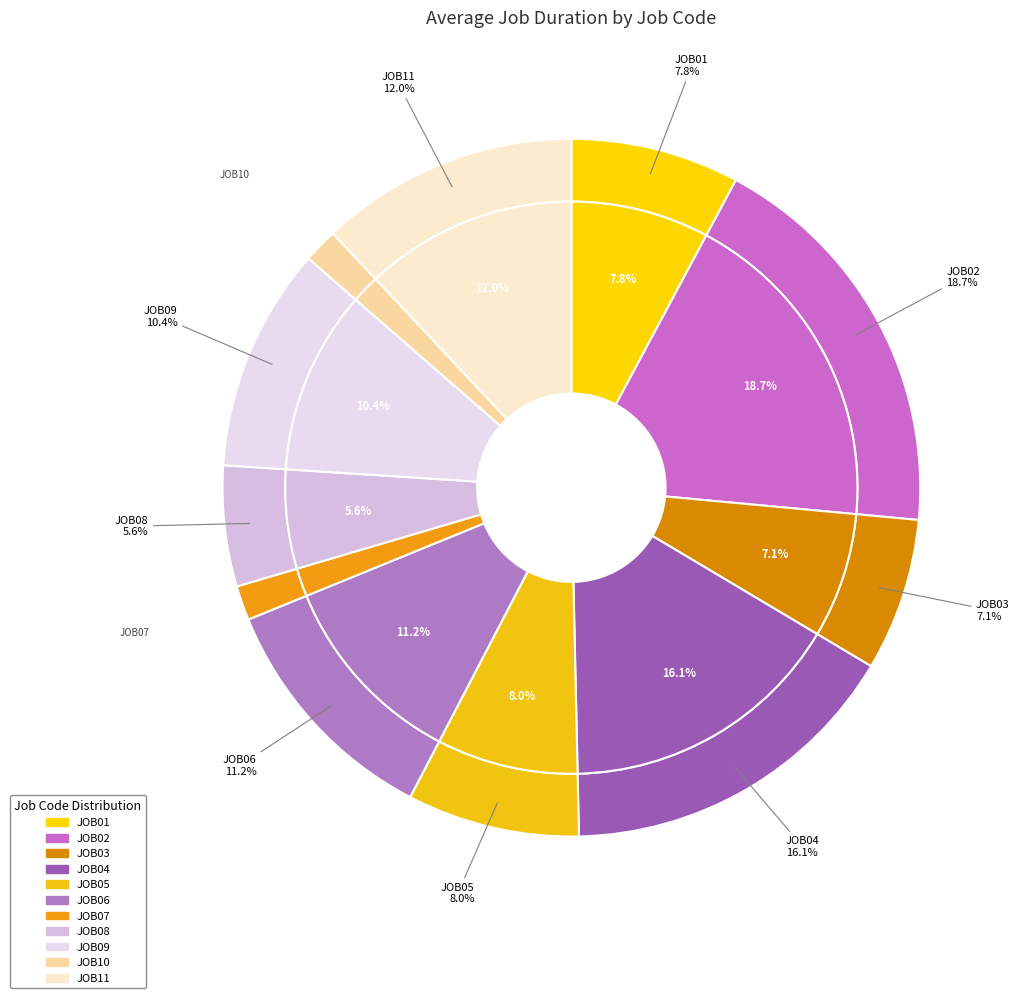

Is the sum of JOB11 and JOB09 greater than half?

No